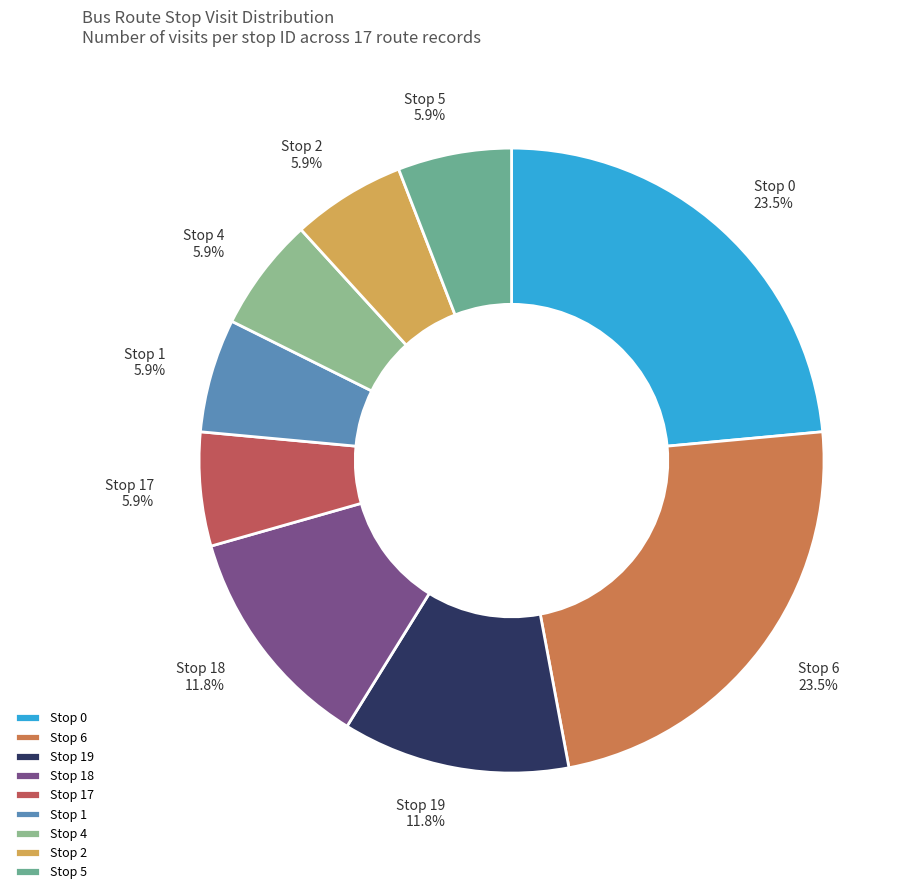

How much of the chart is everything except Stop 5?

94.1%